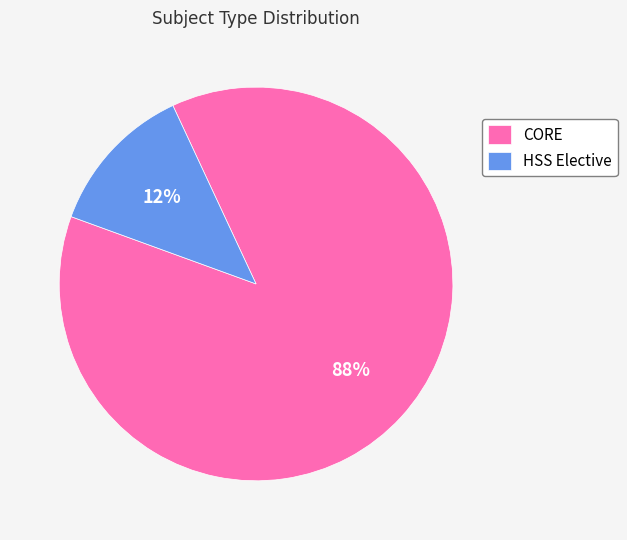

Which category has the biggest portion of the pie?

CORE